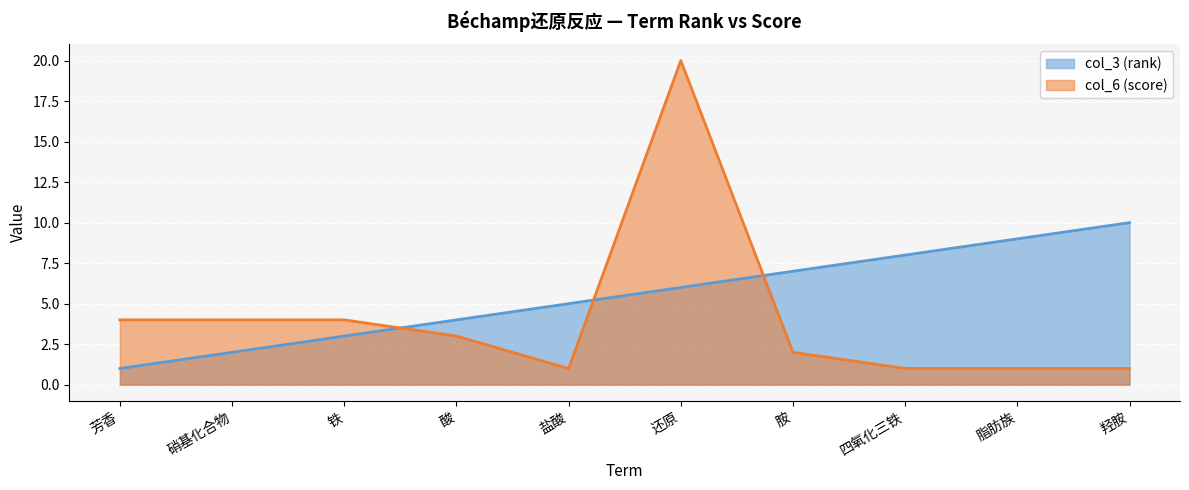

What is the total value across all series at 芳香?

5